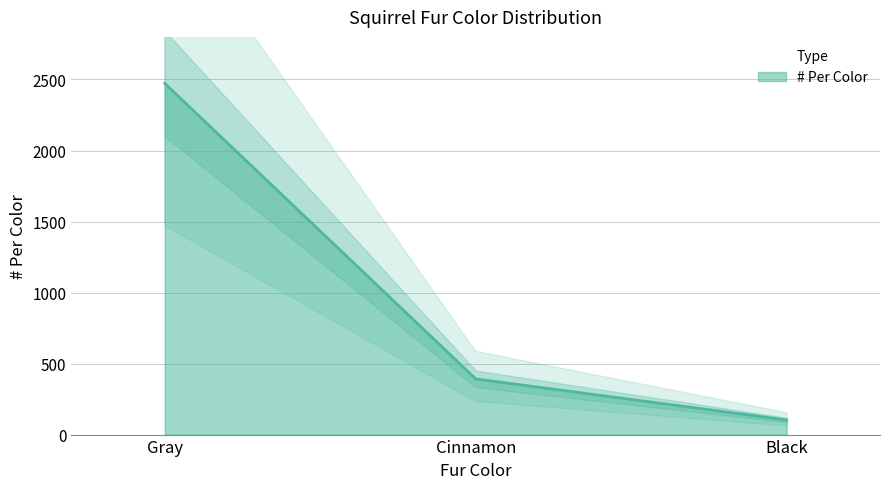

What is the change in value from Cinnamon to Black?

-289